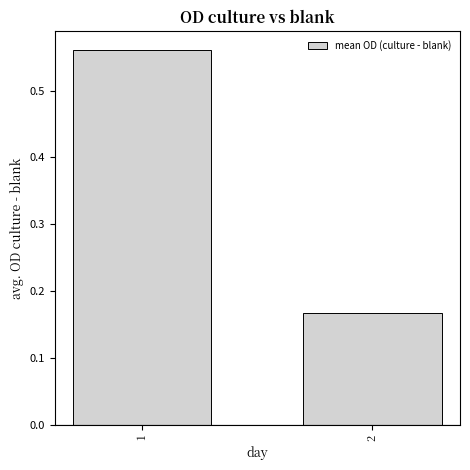

What is the sum of all values?

0.7